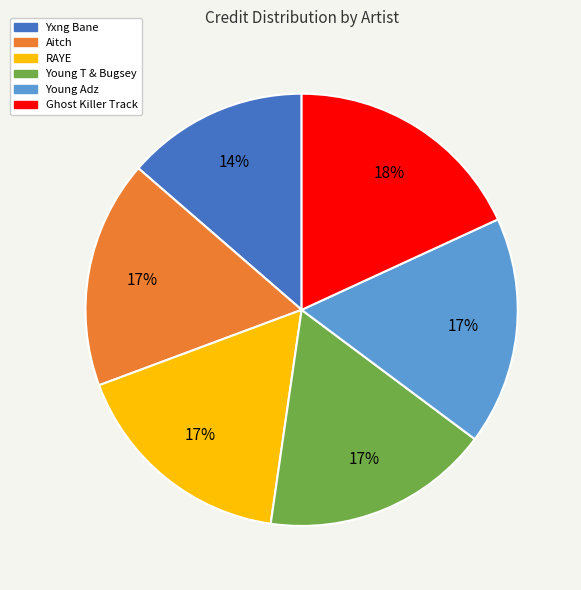

Is there any slice that represents more than half of the pie?

No